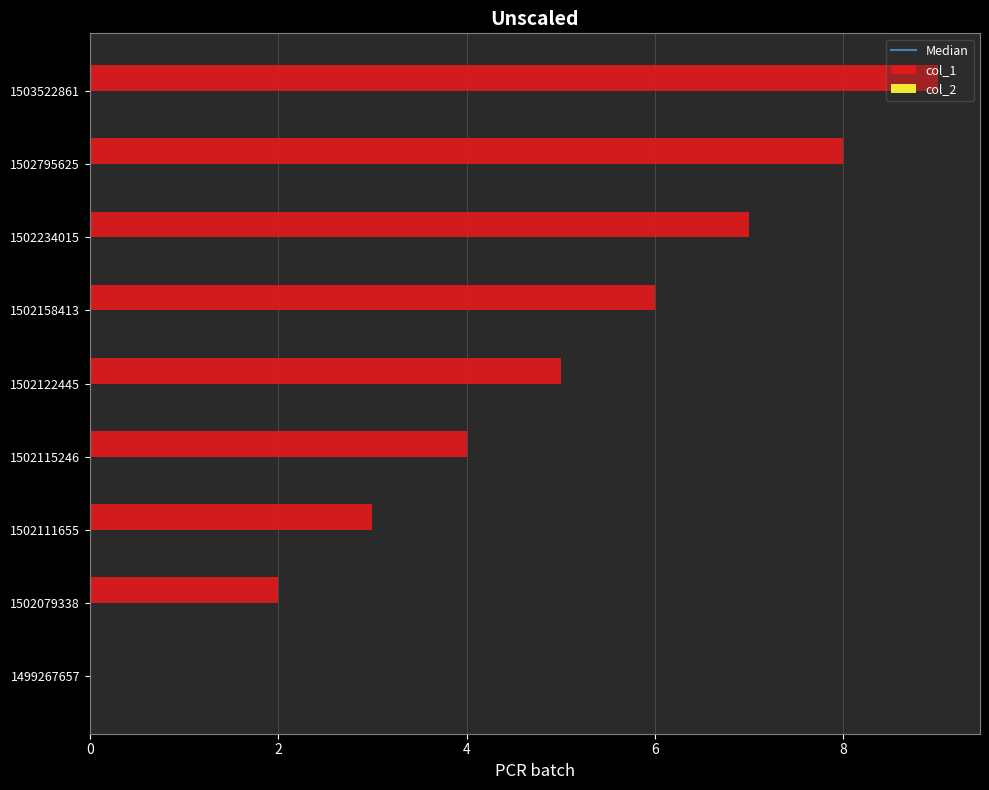

What is the sum of all values?

44